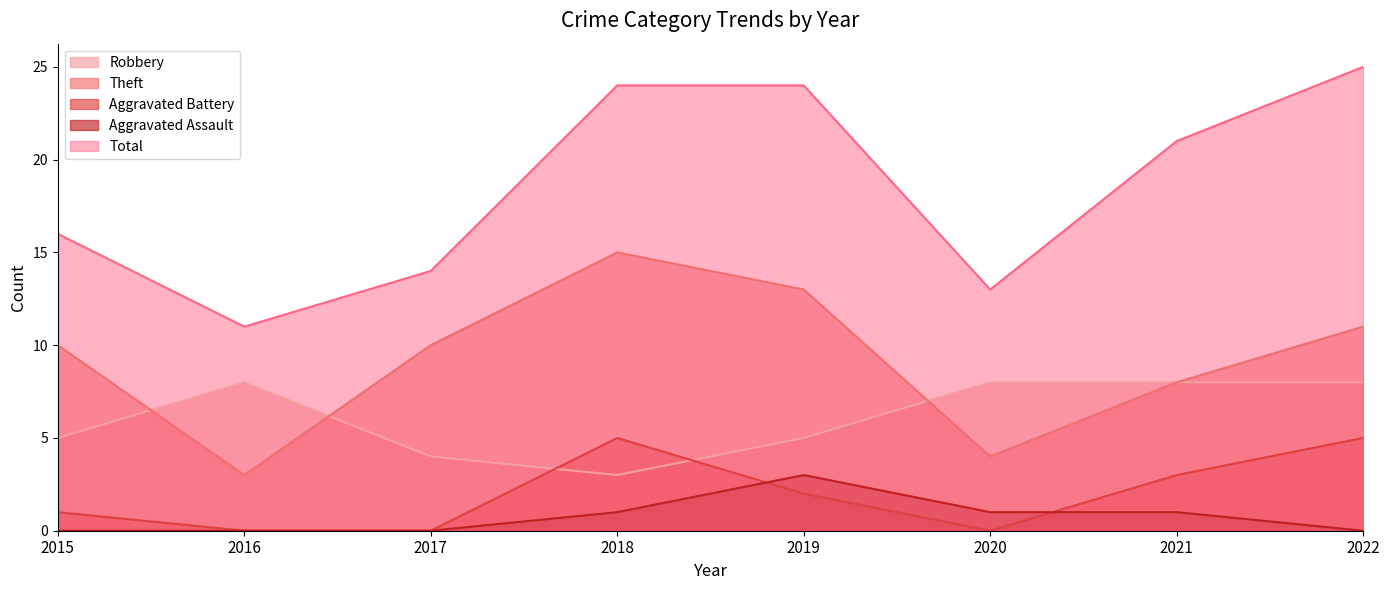

How many lines are shown in the chart?

5